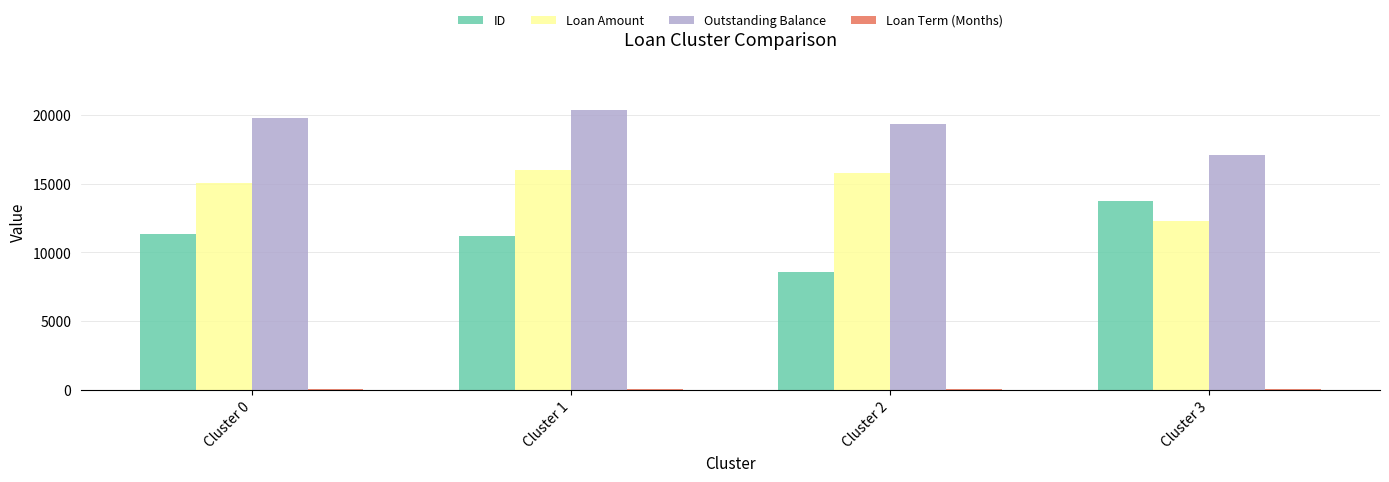

True or false: Loan Amount has a value of 7154.7 at Cluster 1.

False